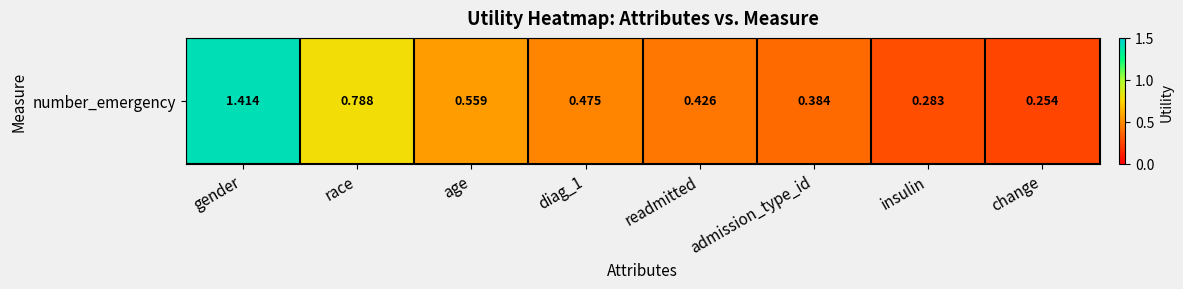

What is the maximum value shown in the chart?

1.4